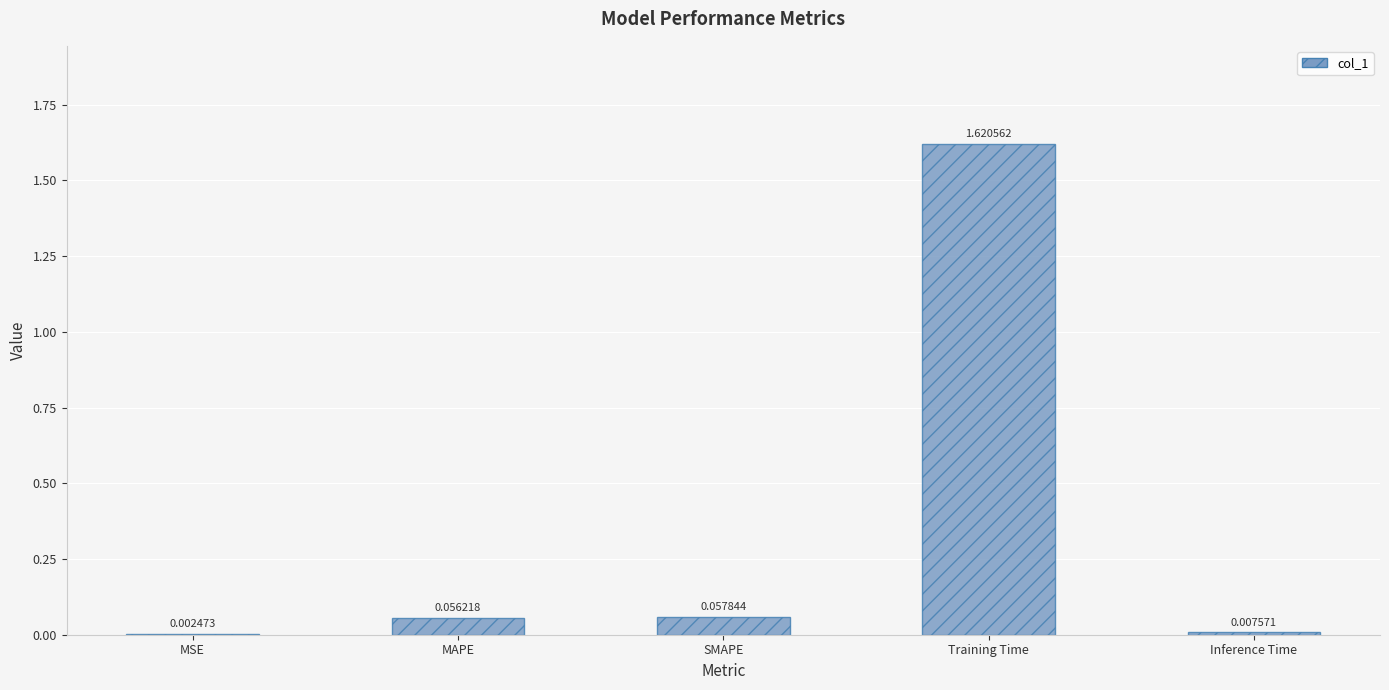

What is the change in value from MSE to MAPE?

+0.1